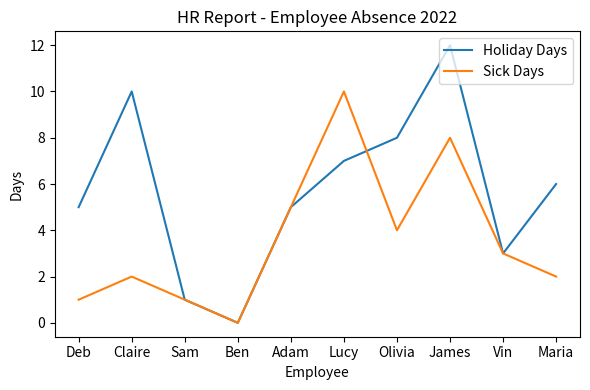

Reading left to right, what are all the values shown in this chart?

Holiday Days: Deb=5	Claire=10	Sam=1	Ben=0	Adam=5	Lucy=7	Olivia=8	James=12	Vin=3	Maria=6
Sick Days: Deb=1	Claire=2	Sam=1	Ben=0	Adam=5	Lucy=10	Olivia=4	James=8	Vin=3	Maria=2